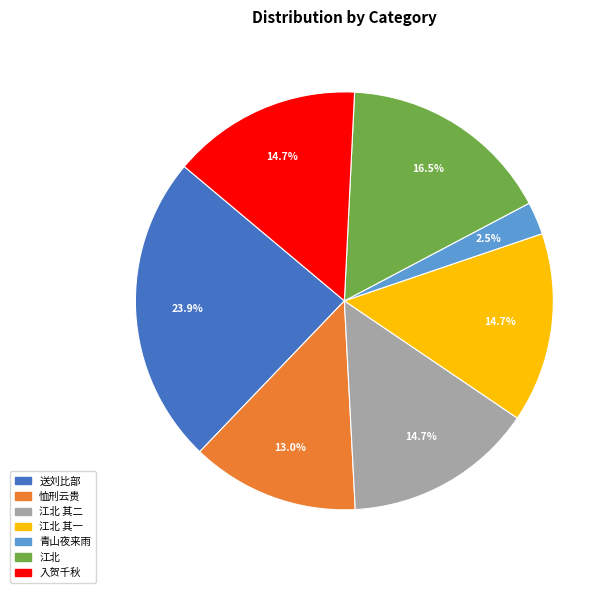

Is there a majority slice in this chart?

No